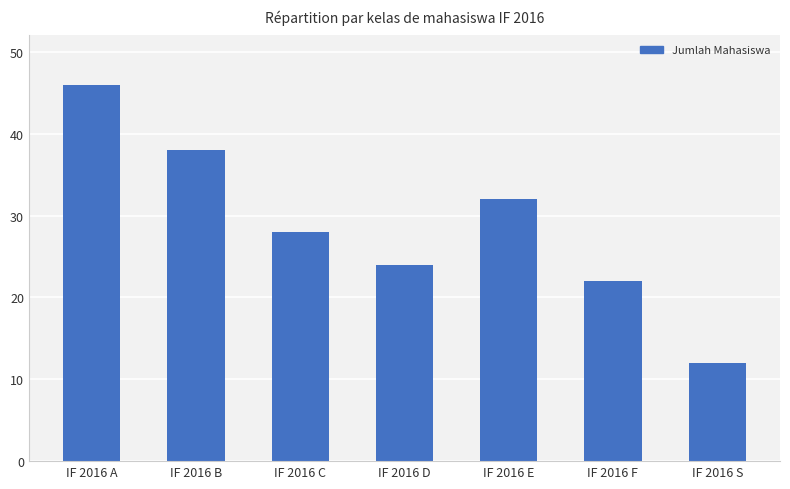

Reading left to right, extract all data points from this chart.

46	38	28	24	32	22	12